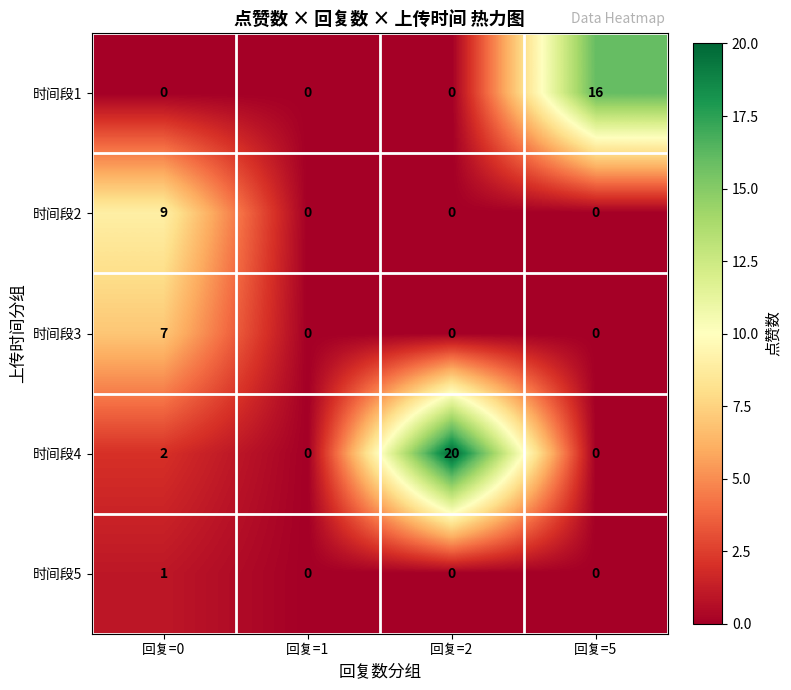

Between 回复=2 and 回复=5, which series saw the biggest shift?

时间段4